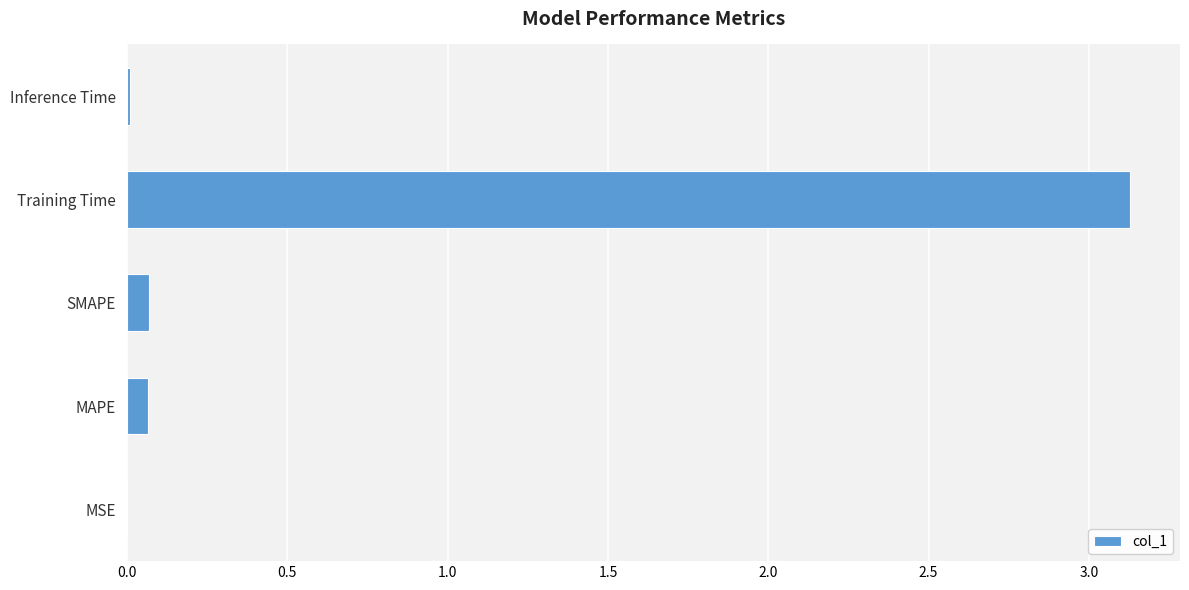

Are the bars horizontal?

Yes